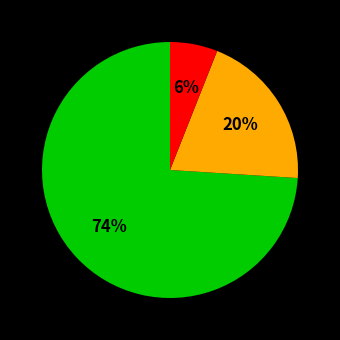

To the nearest percent, what is the average slice percentage?

33%